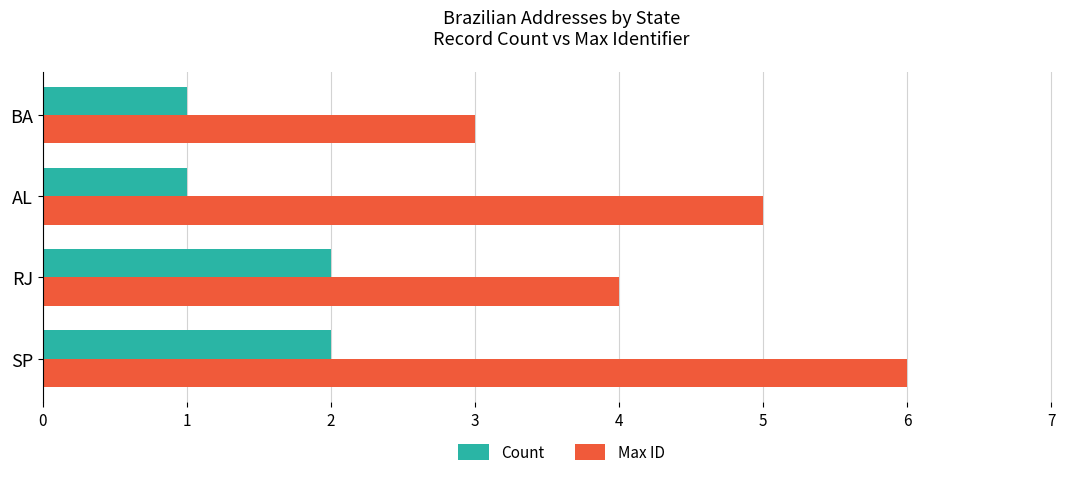

How many distinct data groups are displayed?

2